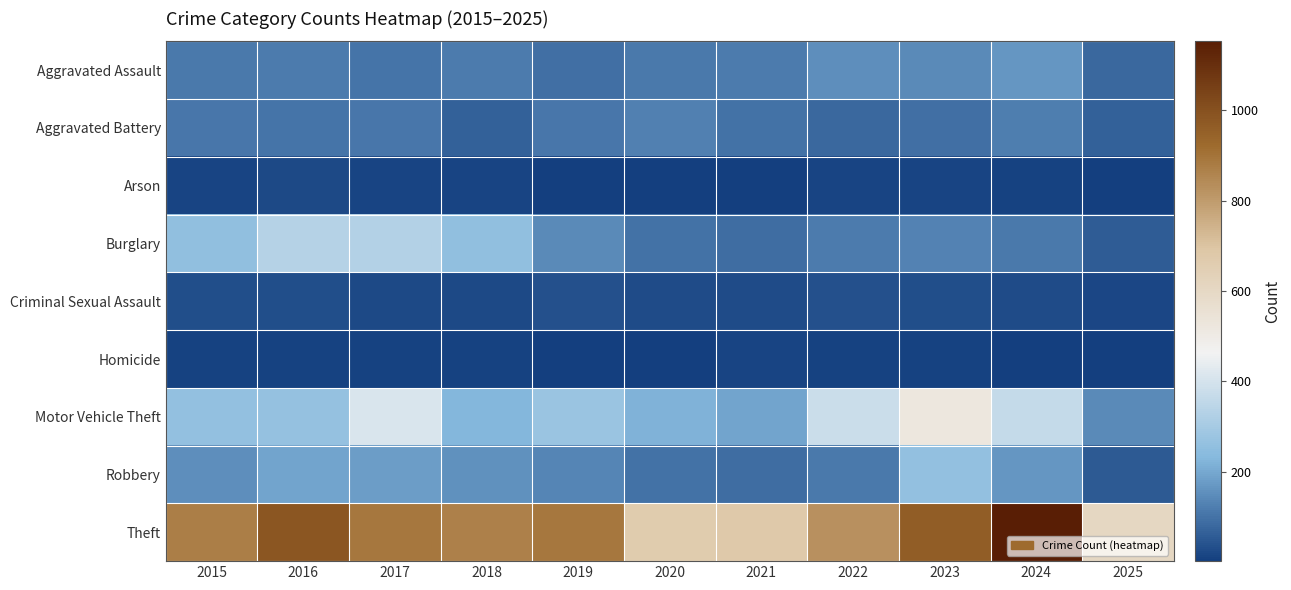

Reading left to right, extract all data points from this chart.

Aggravated Assault: 2015=110	2016=118	2017=105	2018=115	2019=92	2020=113	2021=115	2022=154	2023=145	2024=166	2025=80
Aggravated Battery: 2015=108	2016=102	2017=108	2018=67	2019=108	2020=125	2021=100	2022=81	2023=92	2024=119	2025=65
Arson: 2015=13	2016=20	2017=14	2018=12	2019=5	2020=4	2021=6	2022=11	2023=15	2024=7	2025=2
Burglary: 2015=254	2016=333	2017=329	2018=257	2019=143	2020=100	2021=90	2022=116	2023=130	2024=112	2025=56
Criminal Sexual Assault: 2015=29	2016=30	2017=21	2018=23	2019=35	2020=27	2021=27	2022=34	2023=30	2024=28	2025=17
Homicide: 2015=9	2016=7	2017=8	2018=10	2019=5	2020=2	2021=13	2022=9	2023=10	2024=4	2025=2
Motor Vehicle Theft: 2015=261	2016=265	2017=411	2018=231	2019=273	2020=221	2021=193	2022=376	2023=523	2024=365	2025=144
Robbery: 2015=154	2016=194	2017=178	2018=155	2019=135	2020=97	2021=91	2022=111	2023=259	2024=165	2025=52
Theft: 2015=874	2016=984	2017=892	2018=868	2019=891	2020=666	2021=678	2022=827	2023=961	2024=1153	2025=607